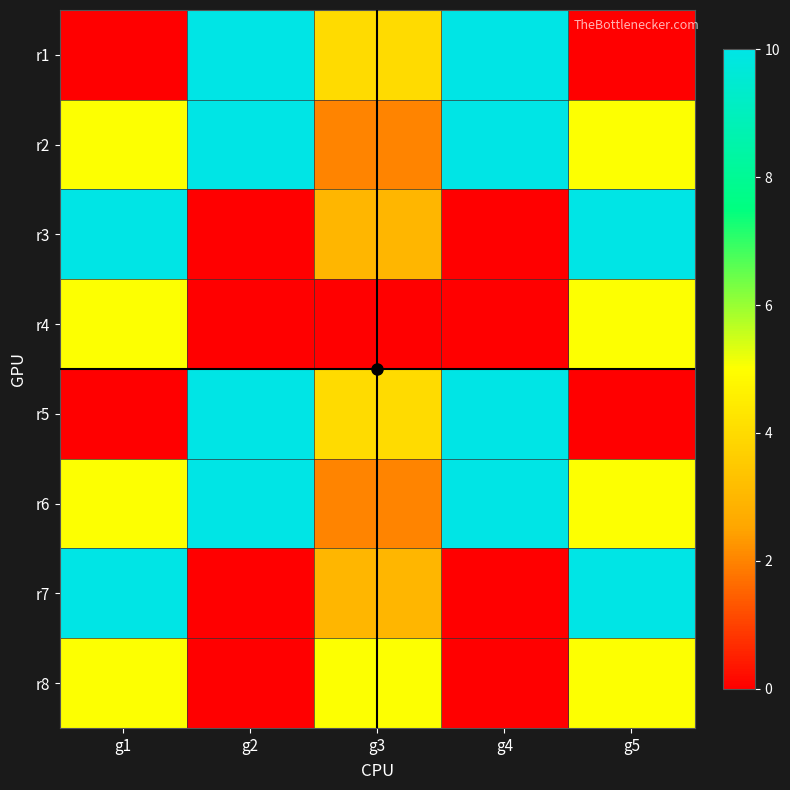

List the series in order of their peak value, lowest first.

r4, r8, r1, r2, r3, r5, r6, r7